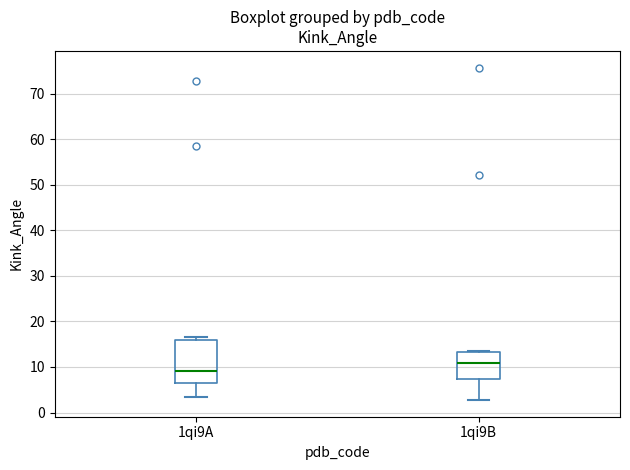

Where is the upper edge of the box for 1qi9B on the y-axis? The values are not printed on the chart, so give them approximately, as read against the axis.

13